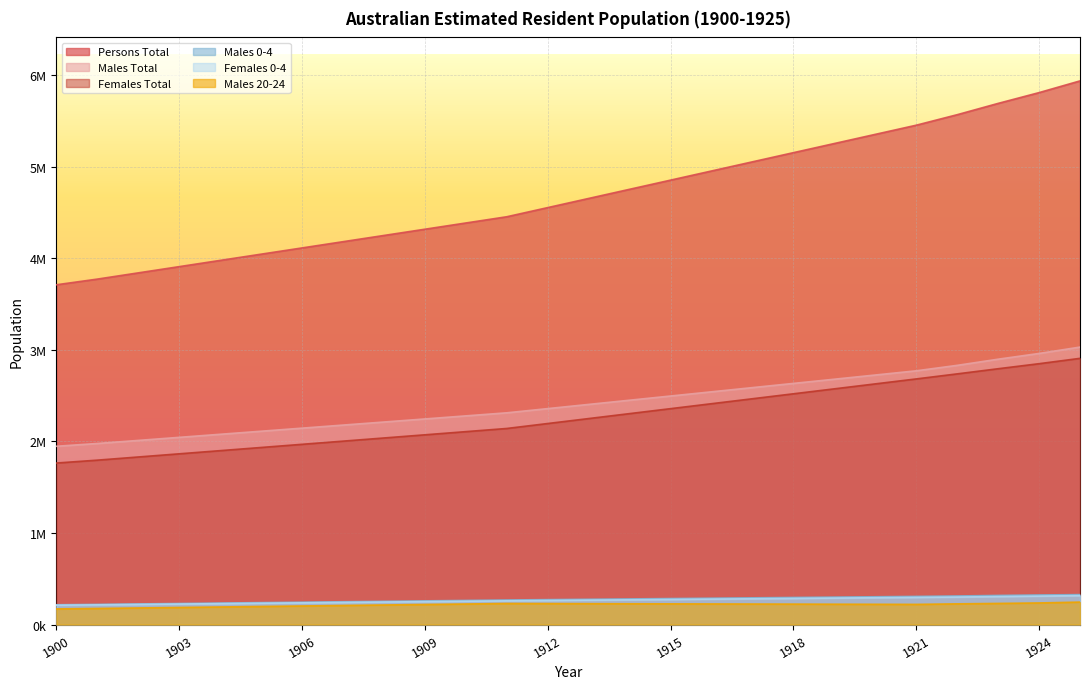

True or false: Persons Total and Males 0-4 cross at least once.

False